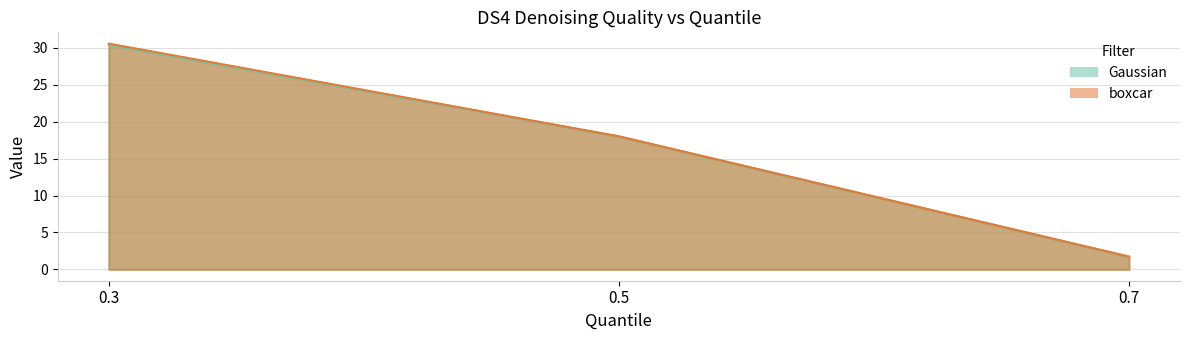

Which series has the widest spread of values?

boxcar